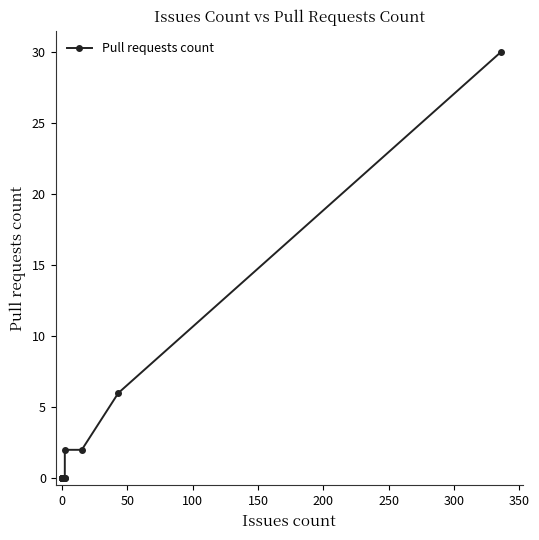

What is the average value?

3